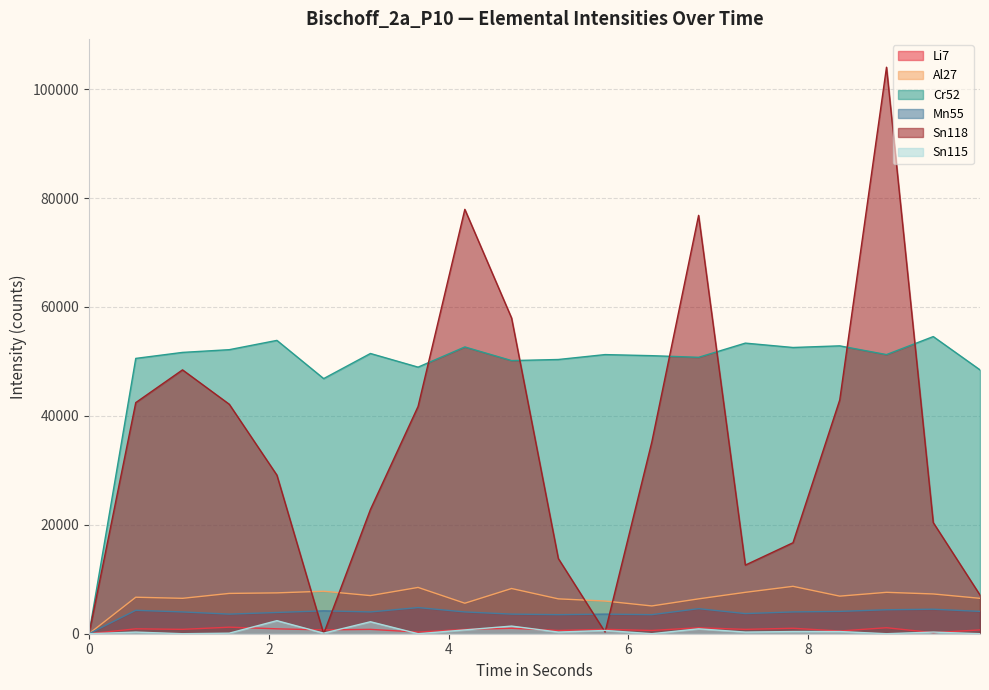

What position from the left is 5.22?

11